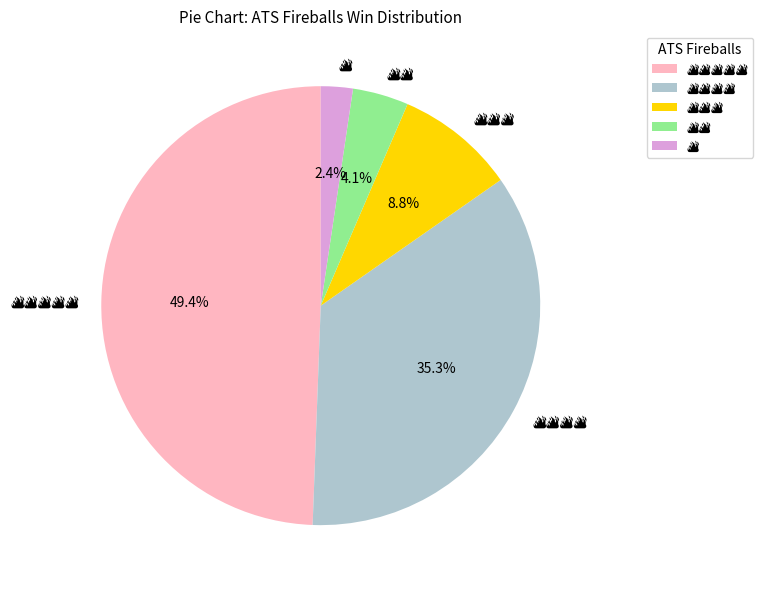

Is there a majority slice in this chart?

No